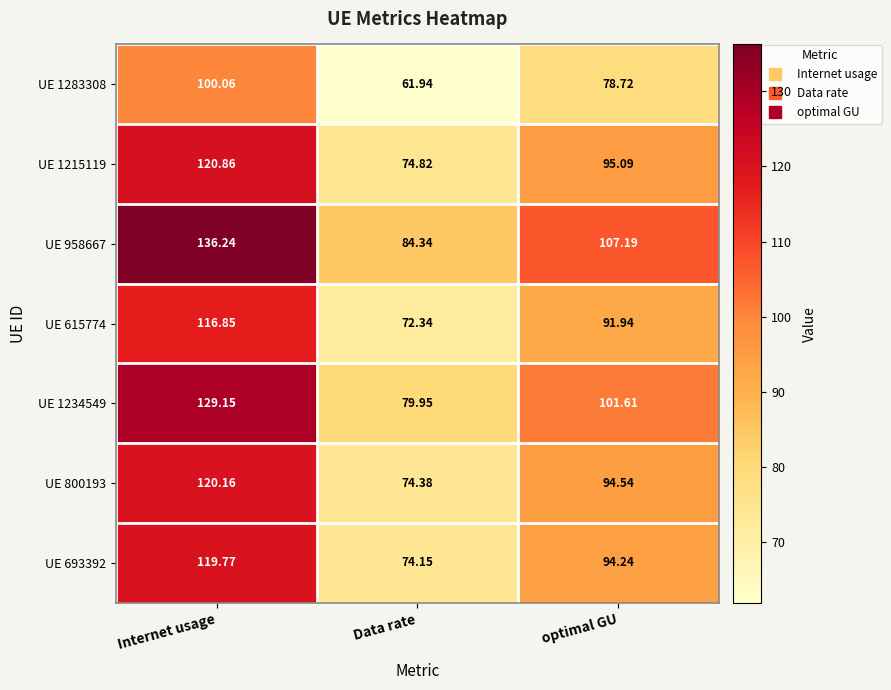

At which category is the sum across all series the highest?

Internet usage